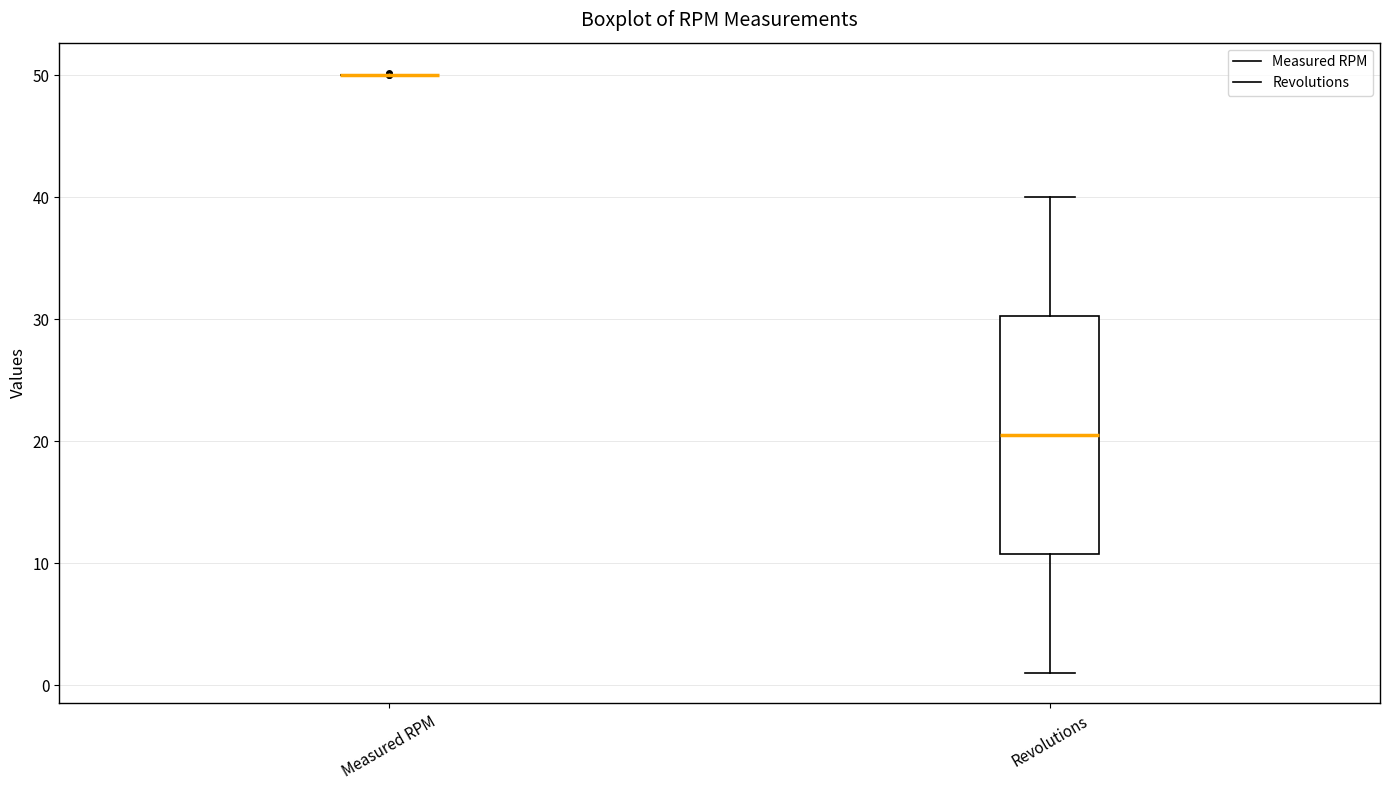

Comparing the boxes themselves (not the whiskers), which one is the tallest?

Revolutions